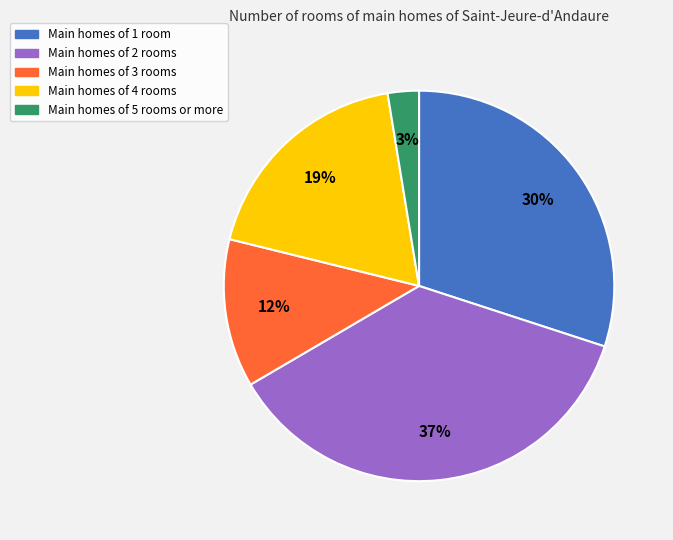

Count the number of slices in the pie.

5